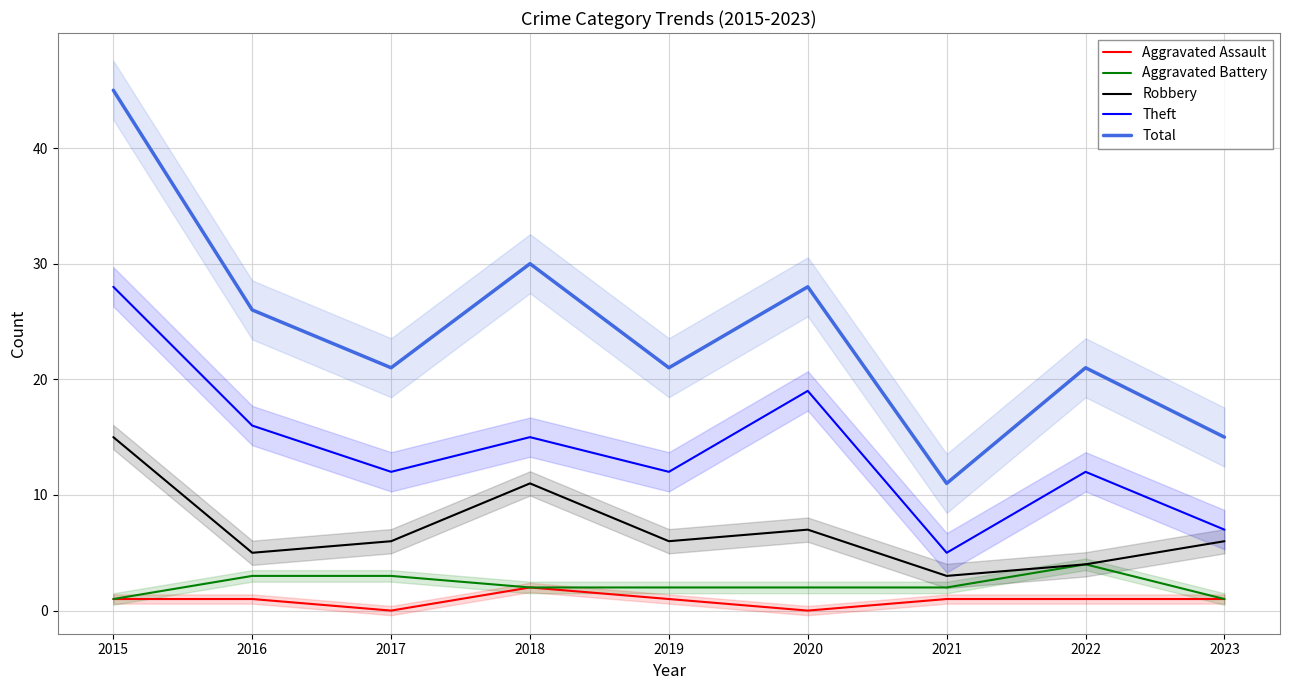

Rank the categories by Aggravated Assault value from lowest to highest.

2017, 2020, 2015, 2016, 2019, 2021, 2022, 2023, 2018